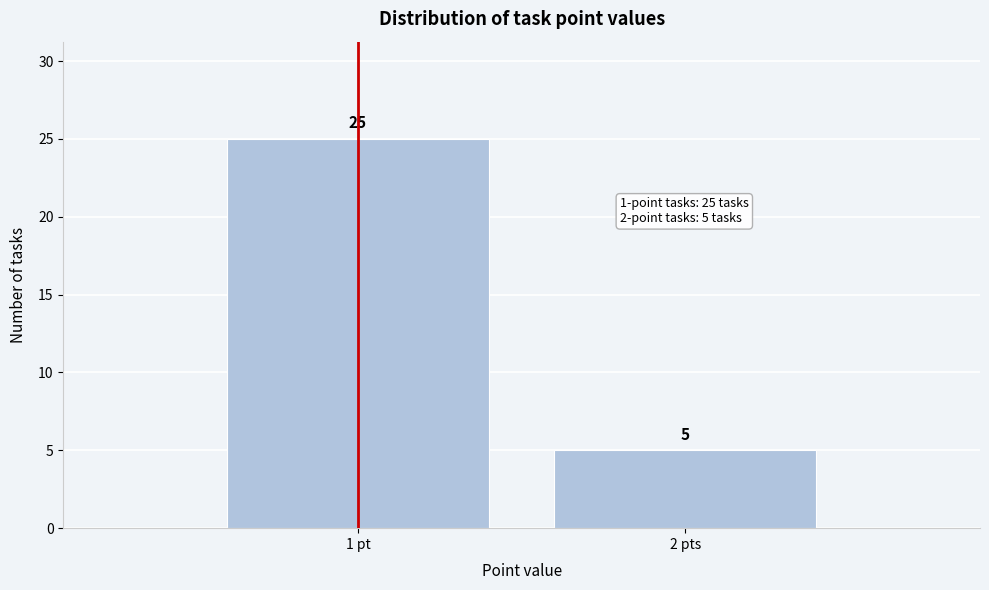

Reading left to right, extract all data points from this chart.

1 pt=25	2 pts=5